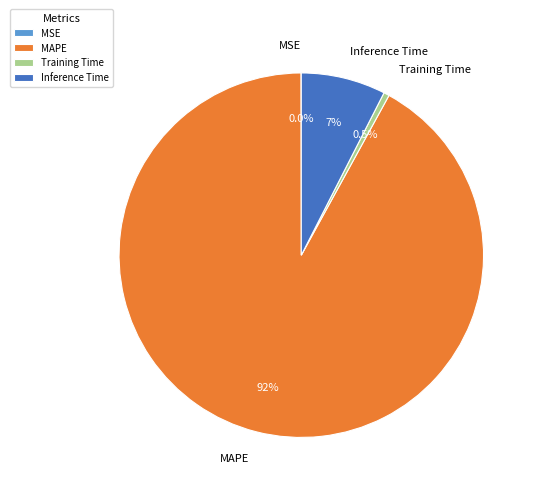

Is MAPE the majority of the pie?

Yes